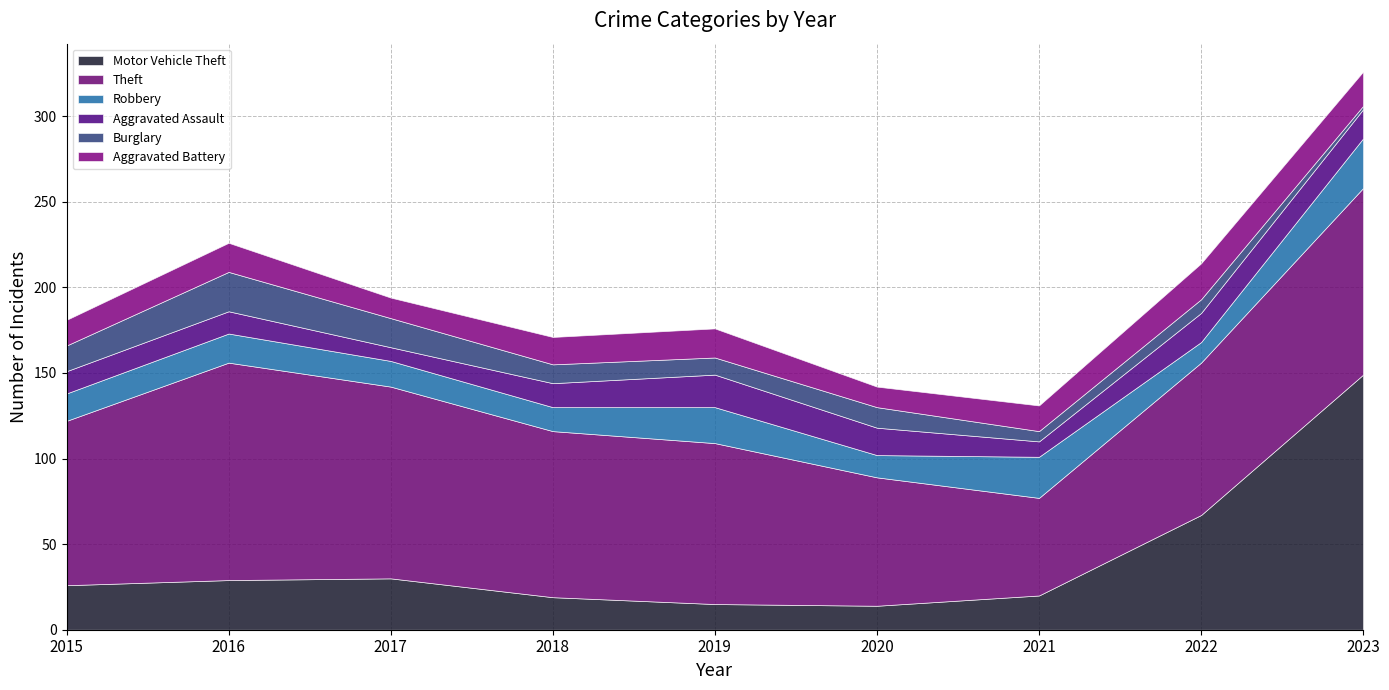

True or false: Burglary has more than 1 points higher than both neighbors.

True